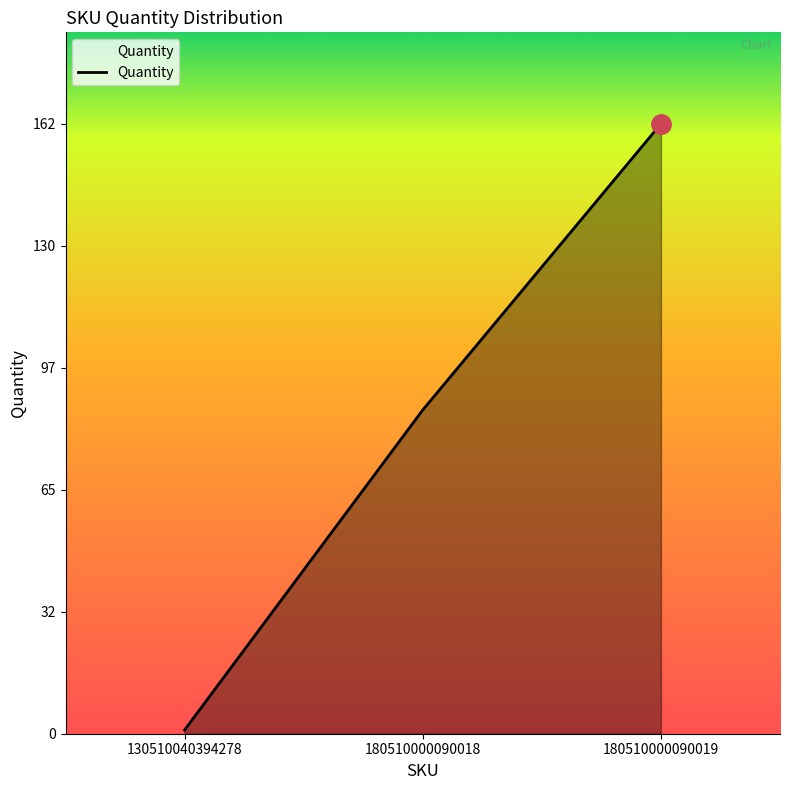

How many distinct data groups are displayed?

1